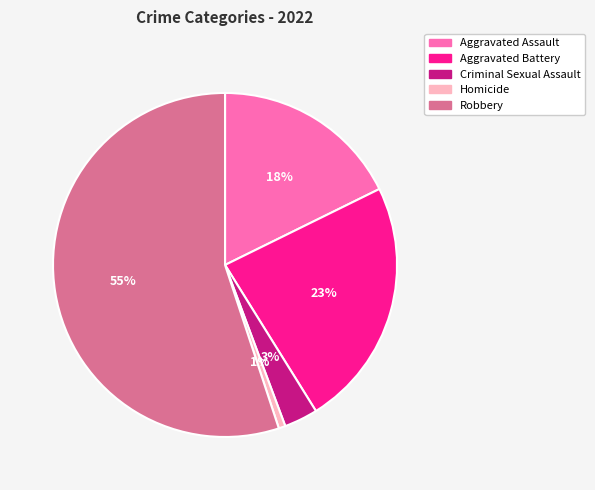

Is it true that Aggravated Battery is 23% of the pie?

True